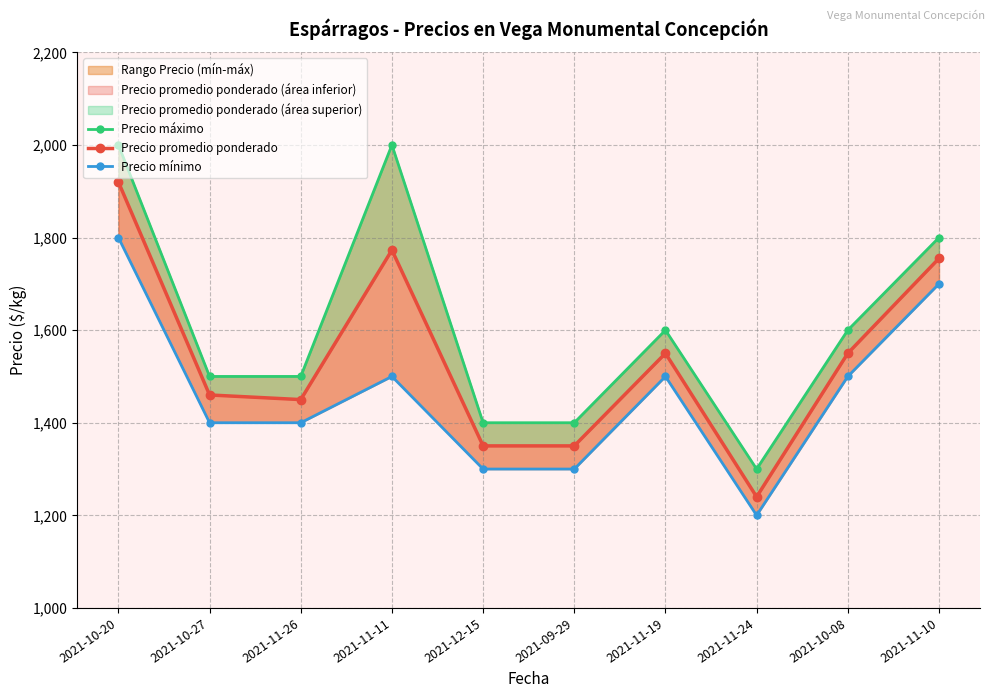

How many distinct data groups are displayed?

3